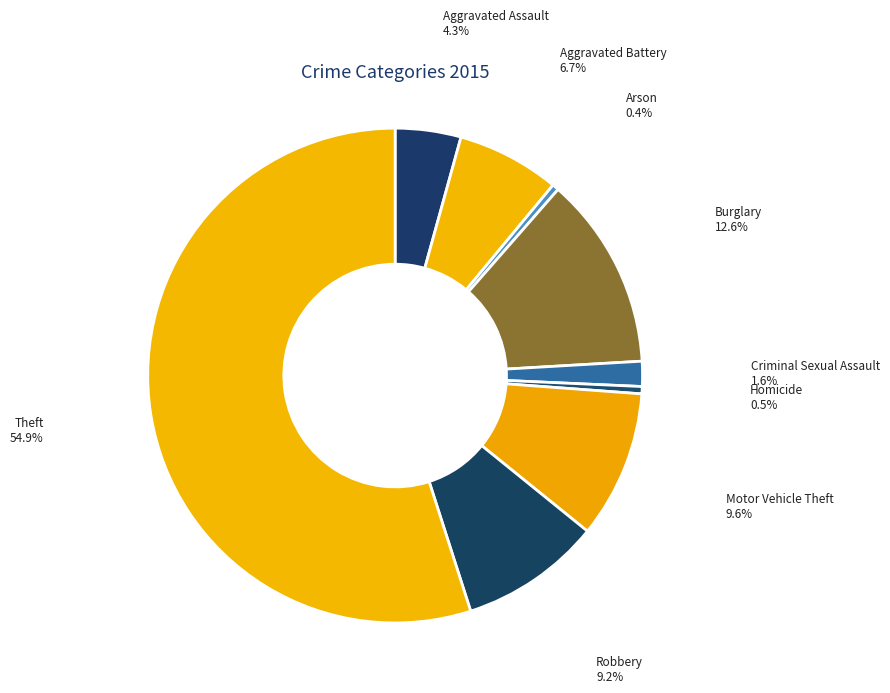

Count the number of slices in the pie.

9